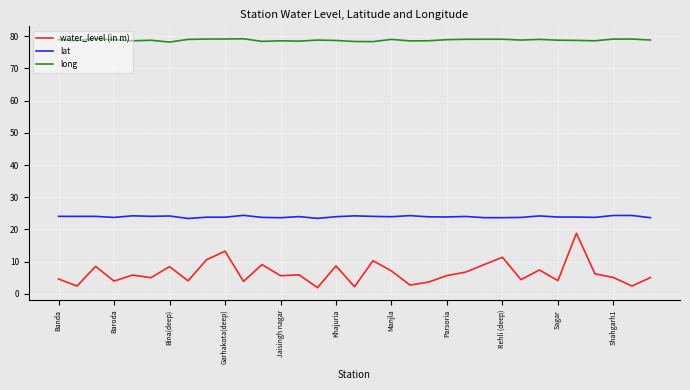

Which series has the largest total across all categories?

long